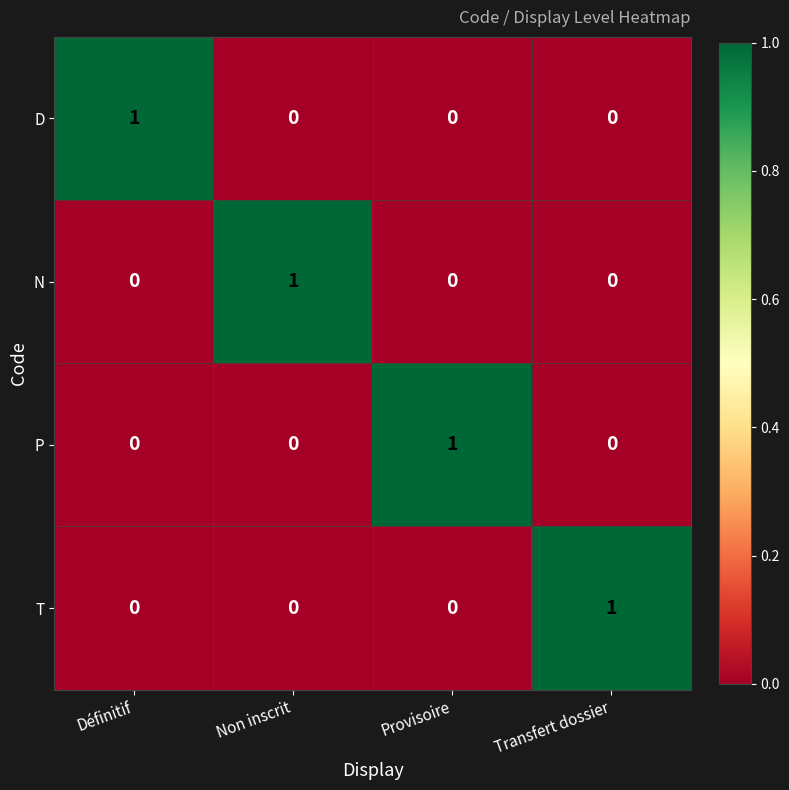

Reading right to left, list all the values displayed in this chart.

D: 0	0	0	1
N: 0	0	1	0
P: 0	1	0	0
T: 1	0	0	0